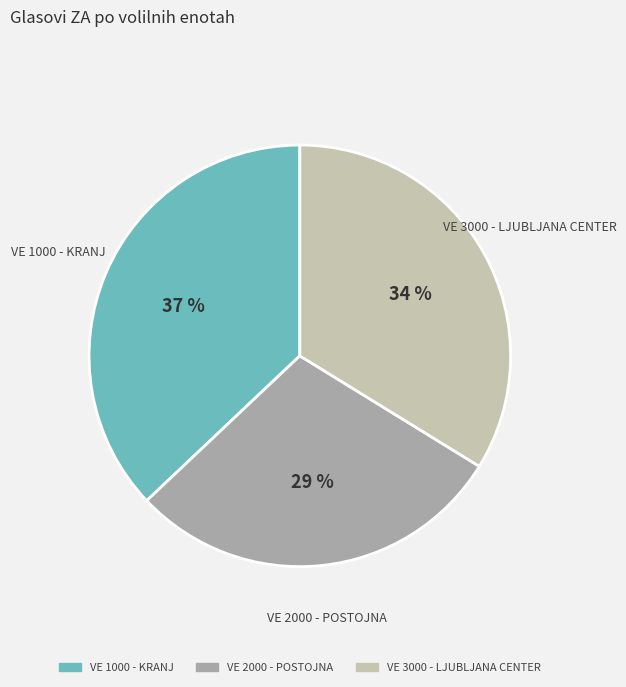

How many segments does this pie chart have?

3